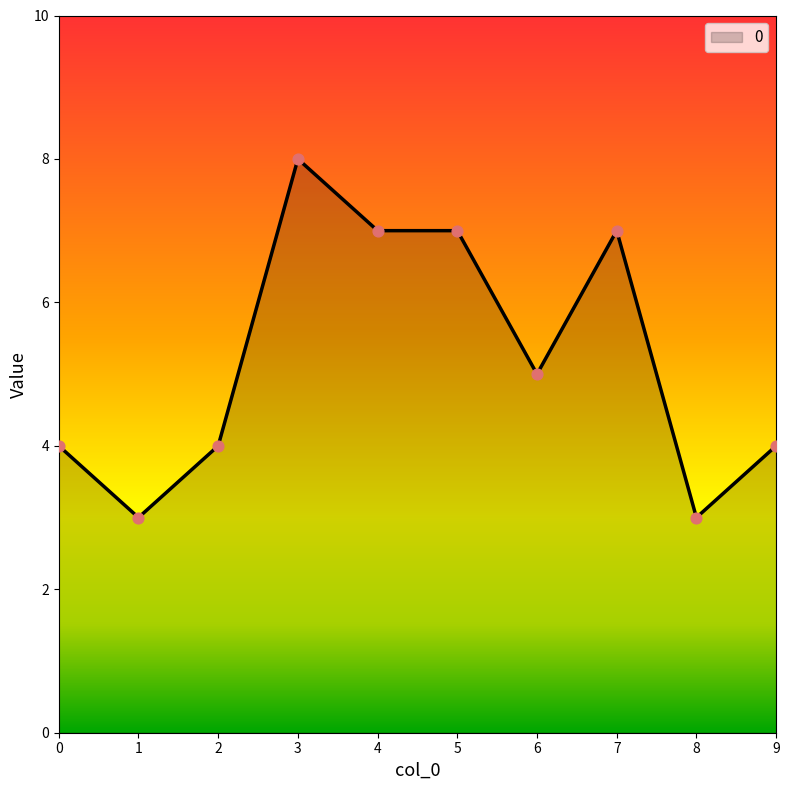

Approximately how many times larger is the value at 8 compared to 6?

0.6